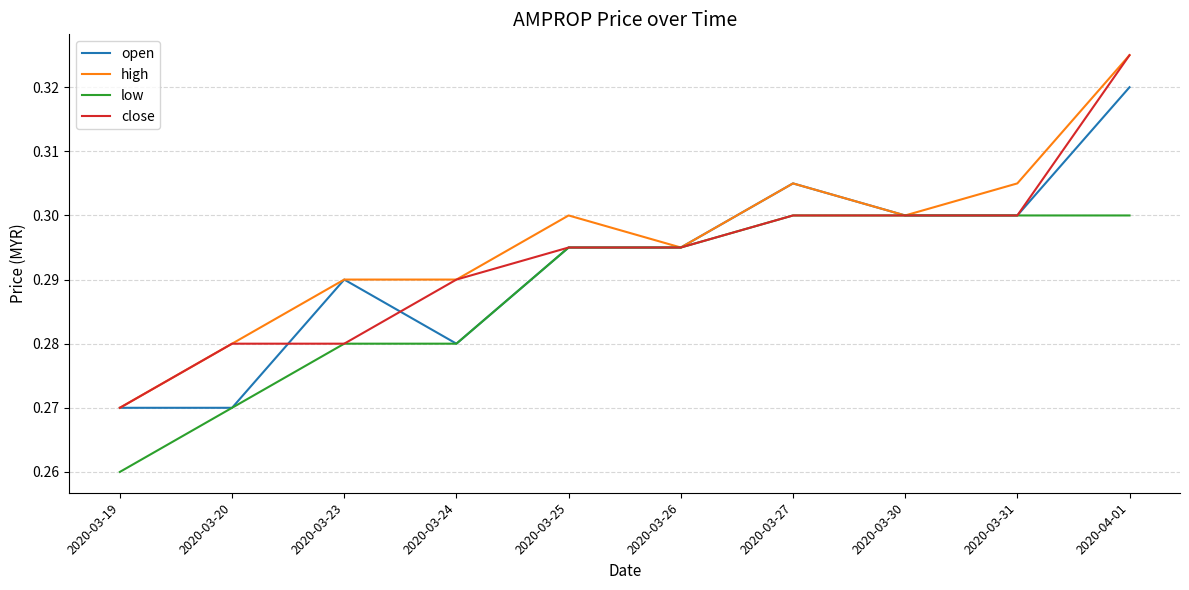

At which category does the chart reach its peak across all series?

2020-04-01